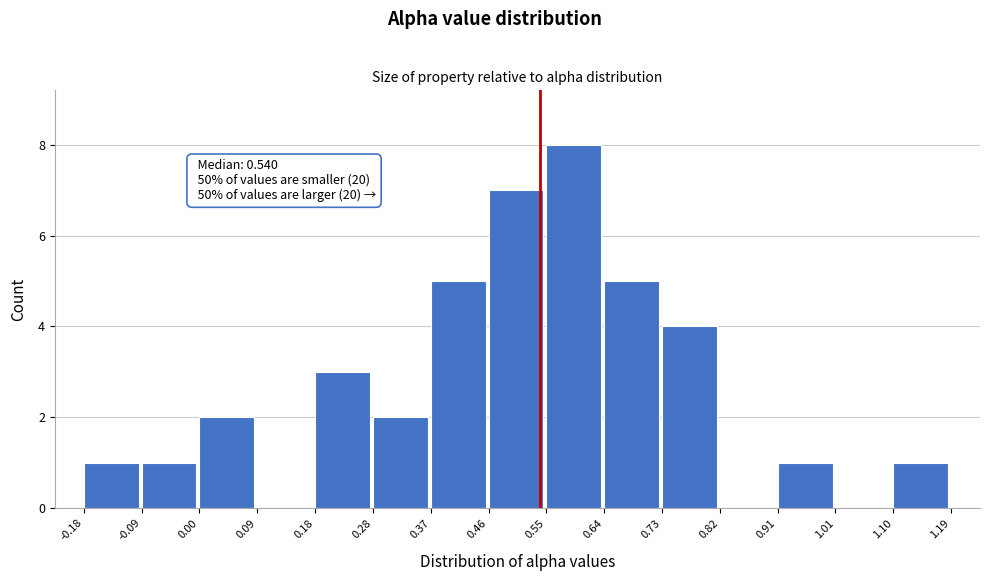

Over which range of the x-axis is the bar tallest?

0.55 to 0.64